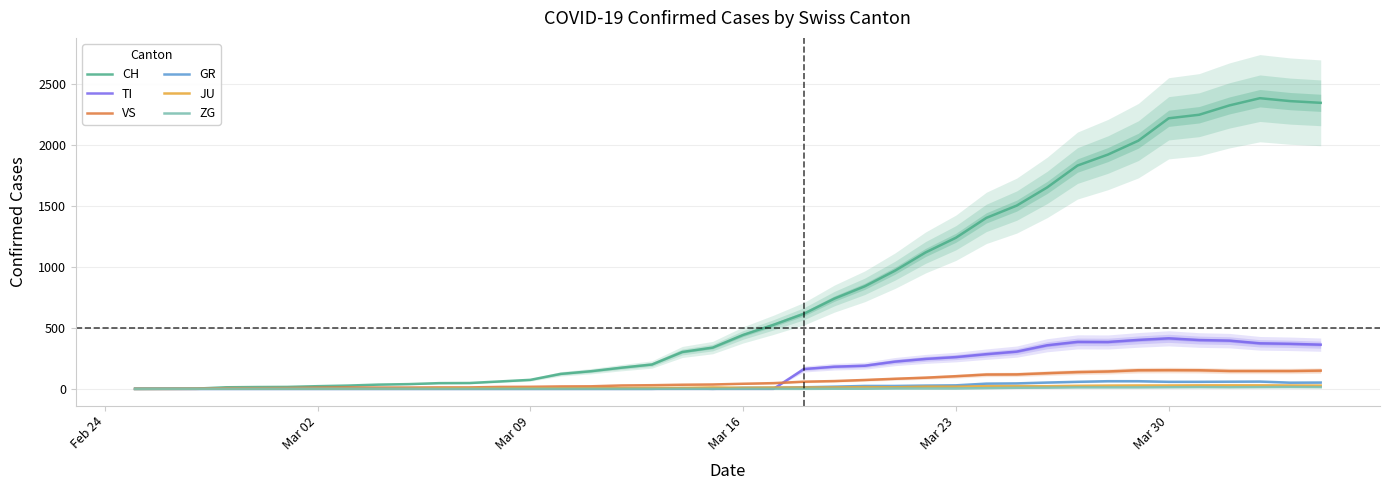

True or false: ZG and VS intersect in this chart.

False